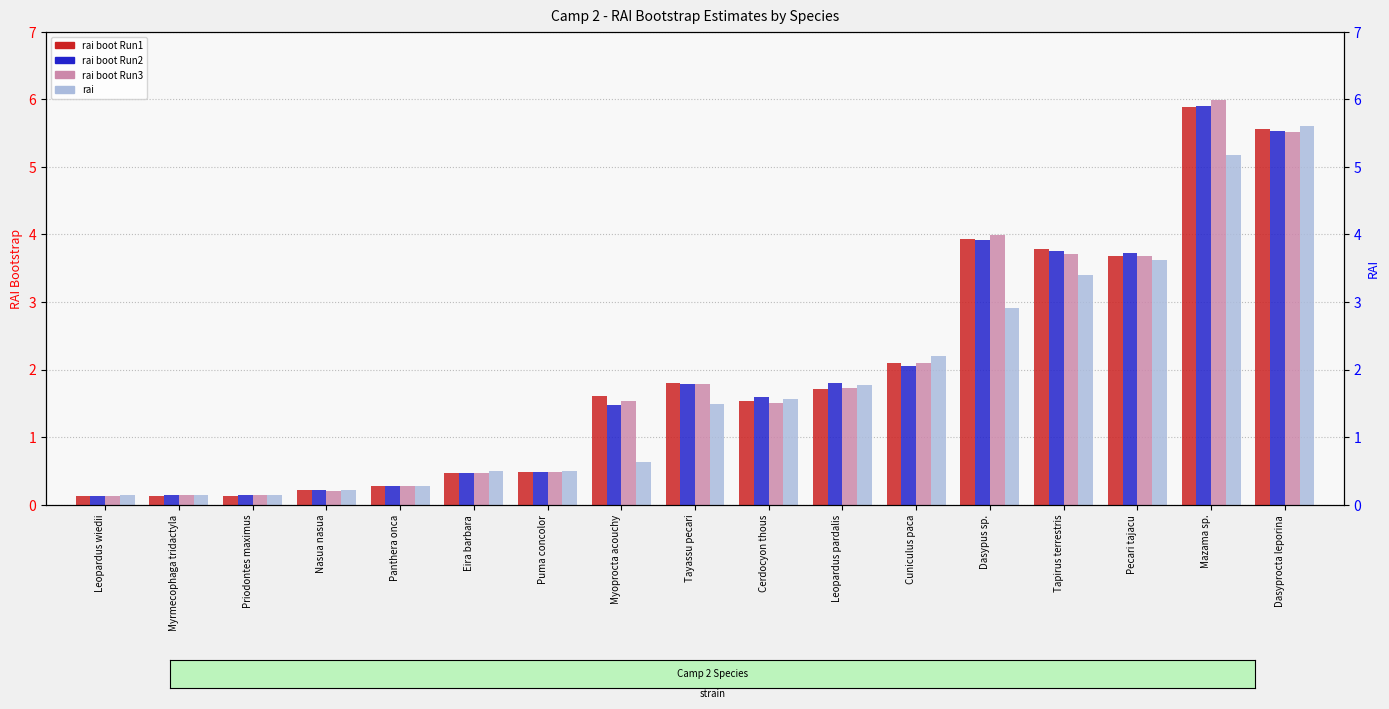

At which label is rai closest to 2?

Cuniculus paca